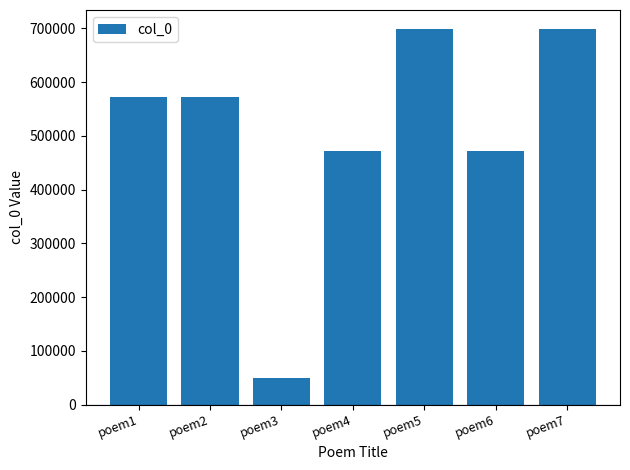

Is it true that the value at poem6 is 471253?

True